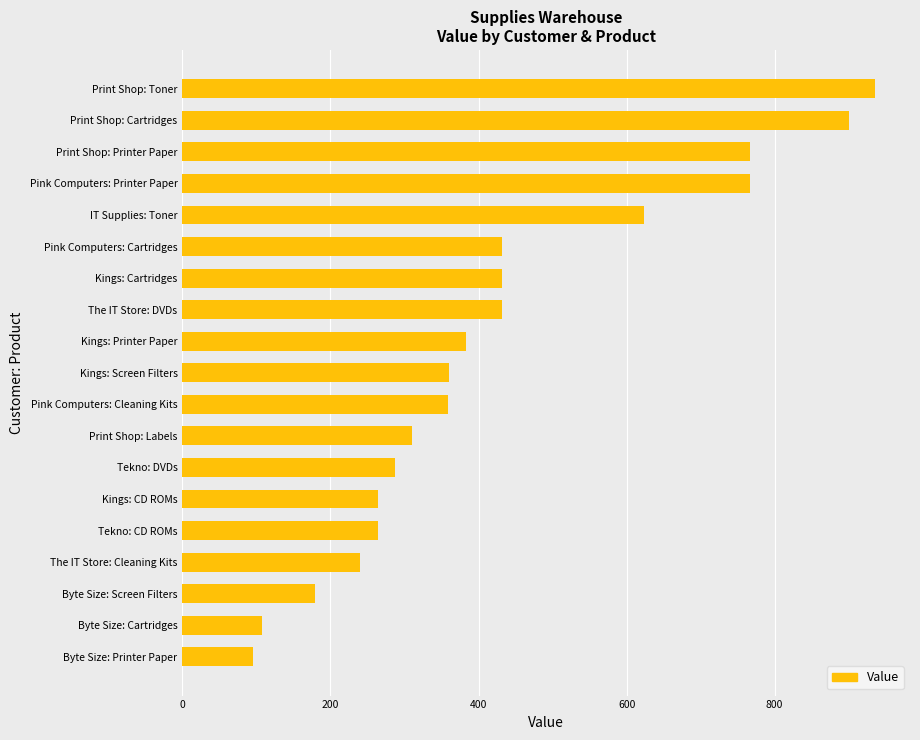

What is the minimum value shown in the chart?

95.8